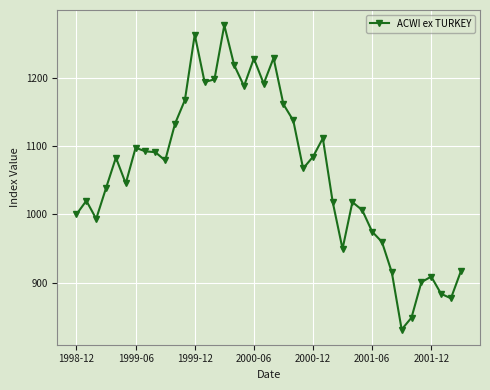

True or false: the data has more than 2 interior local peaks.

True